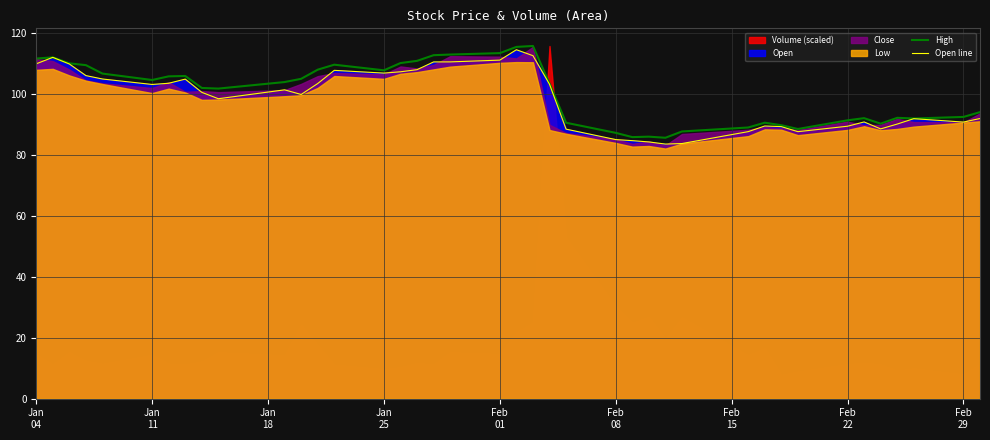

How many data points in High are less than 104?

20